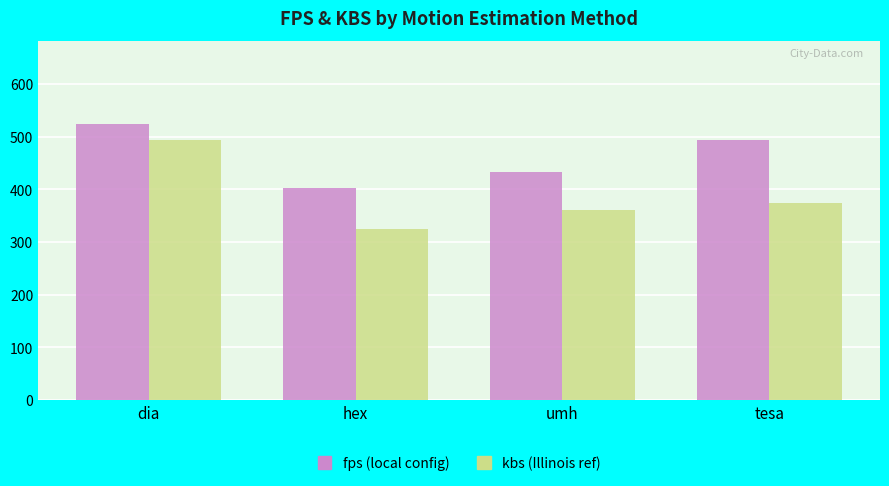

What is the smallest value displayed?

324.6